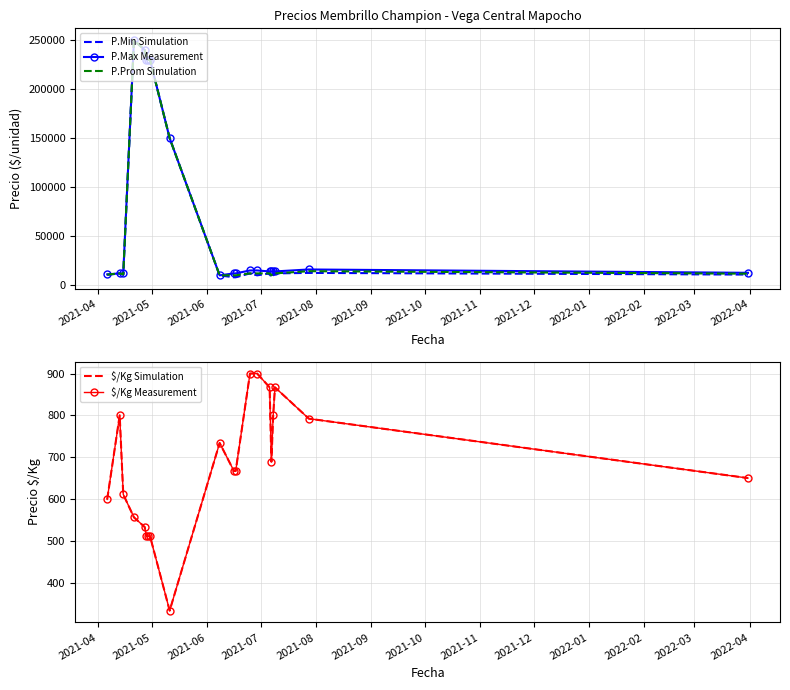

Which series has the largest total across all categories?

P.Max Measurement